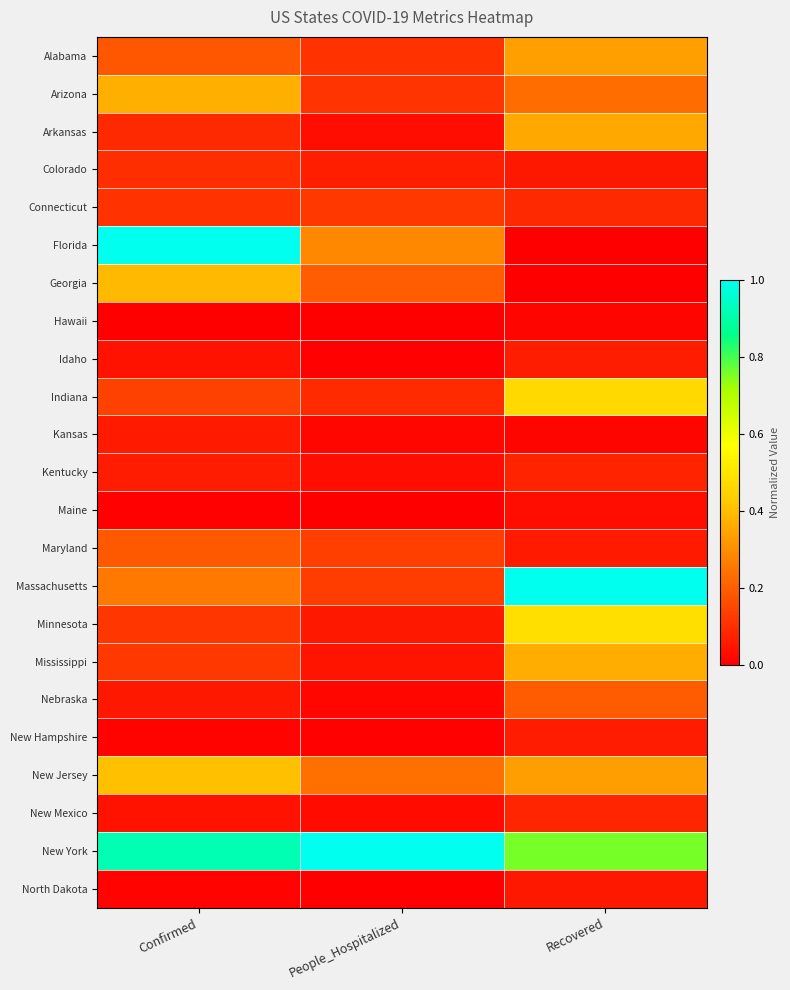

Reading left to right, list all the values displayed in this chart.

Alabama: Confirmed=0.2	People_Hospitalized=0.1	Recovered=0.3
Arizona: Confirmed=0.4	People_Hospitalized=0.1	Recovered=0.2
Arkansas: Confirmed=0.1	People_Hospitalized=0.0	Recovered=0.4
Colorado: Confirmed=0.1	People_Hospitalized=0.1	Recovered=0.1
Connecticut: Confirmed=0.1	People_Hospitalized=0.1	Recovered=0.1
Florida: Confirmed=1.0	People_Hospitalized=0.3	Recovered=0.0
Georgia: Confirmed=0.4	People_Hospitalized=0.2	Recovered=0.0
Hawaii: Confirmed=0.0	People_Hospitalized=0.0	Recovered=0.0
Idaho: Confirmed=0.0	People_Hospitalized=0.0	Recovered=0.1
Indiana: Confirmed=0.1	People_Hospitalized=0.1	Recovered=0.5
Kansas: Confirmed=0.1	People_Hospitalized=0.0	Recovered=0.0
Kentucky: Confirmed=0.1	People_Hospitalized=0.0	Recovered=0.1
Maine: Confirmed=0.0	People_Hospitalized=0.0	Recovered=0.0
Maryland: Confirmed=0.2	People_Hospitalized=0.1	Recovered=0.1
Massachusetts: Confirmed=0.3	People_Hospitalized=0.1	Recovered=1.0
Minnesota: Confirmed=0.1	People_Hospitalized=0.1	Recovered=0.5
Mississippi: Confirmed=0.1	People_Hospitalized=0.0	Recovered=0.4
Nebraska: Confirmed=0.1	People_Hospitalized=0.0	Recovered=0.2
New Hampshire: Confirmed=0.0	People_Hospitalized=0.0	Recovered=0.1
New Jersey: Confirmed=0.4	People_Hospitalized=0.2	Recovered=0.3
New Mexico: Confirmed=0.0	People_Hospitalized=0.0	Recovered=0.1
New York: Confirmed=0.9	People_Hospitalized=1.0	Recovered=0.8
North Dakota: Confirmed=0.0	People_Hospitalized=0.0	Recovered=0.1